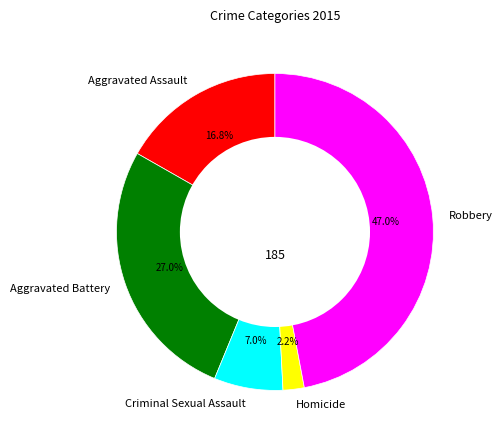

How many segments does this pie chart have?

5